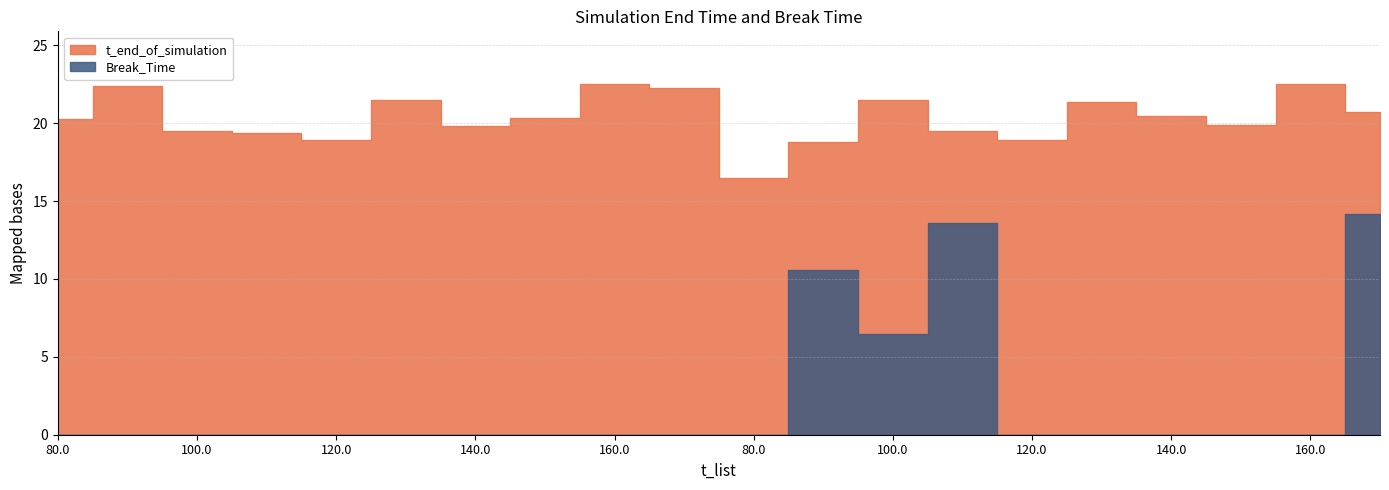

Between 80.0 and 90.0, which is larger?

90.0